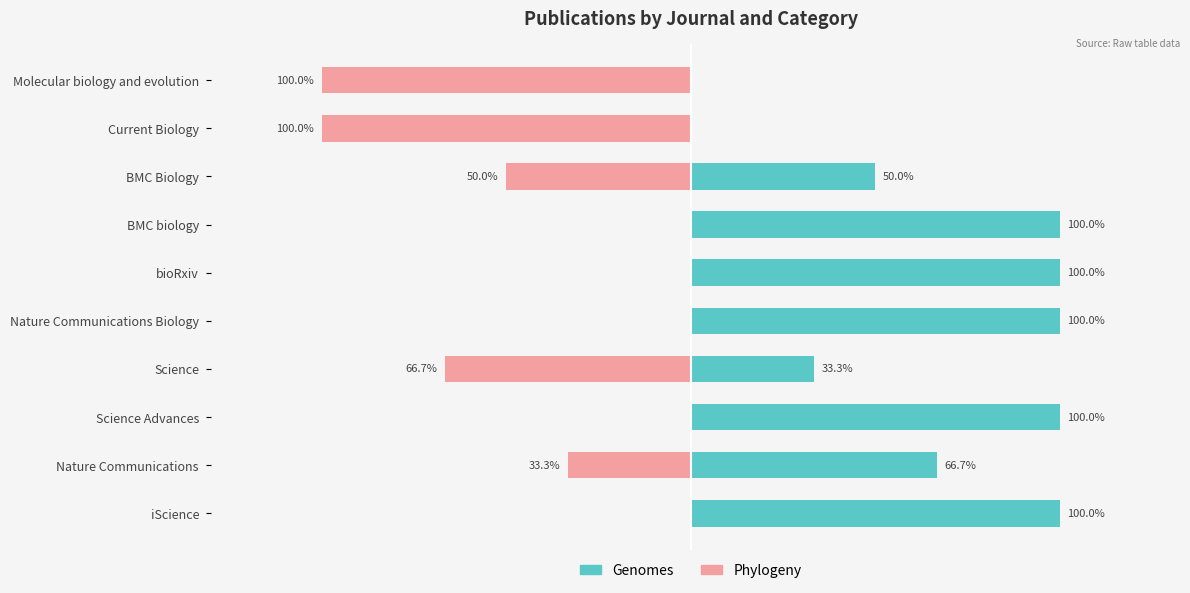

How many negative values does the Phylogeny series have?

5